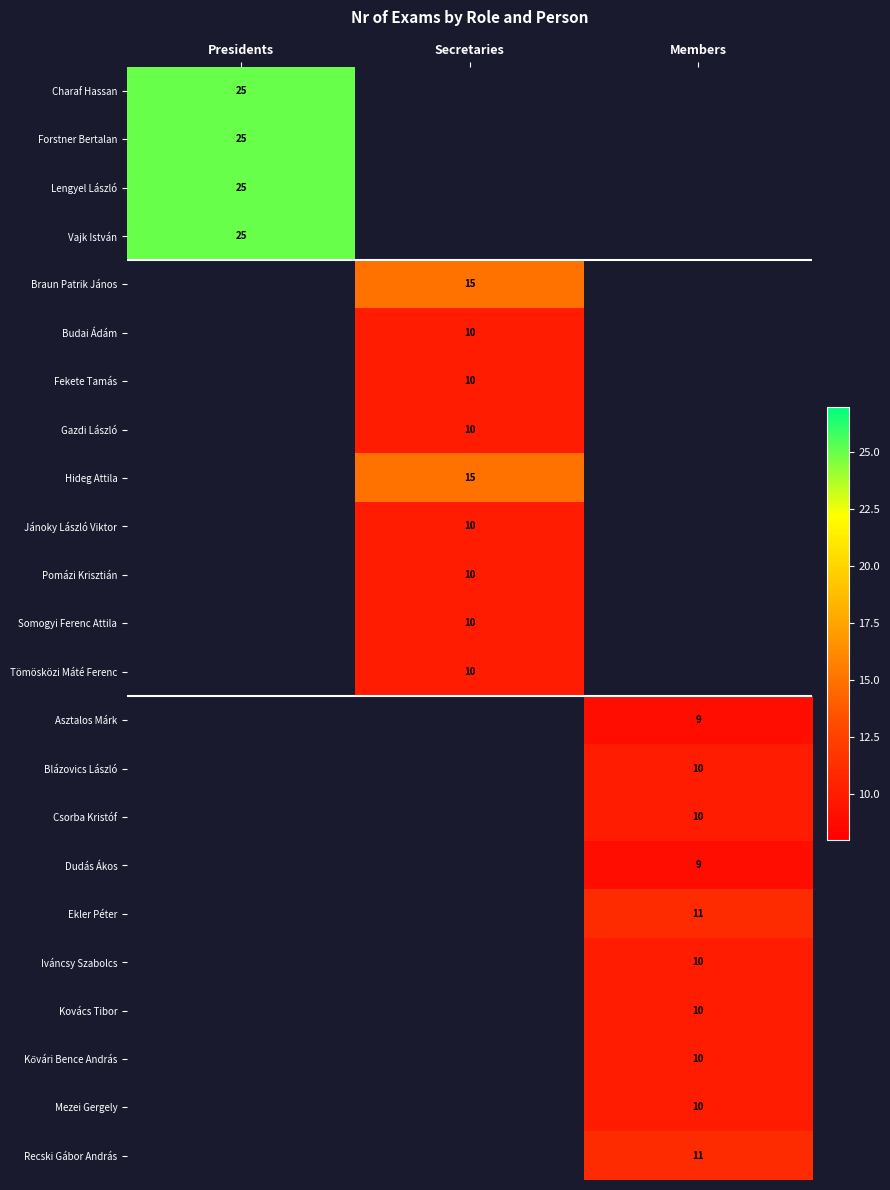

Is it true that Ekler Péter equals 17 at Members?

False